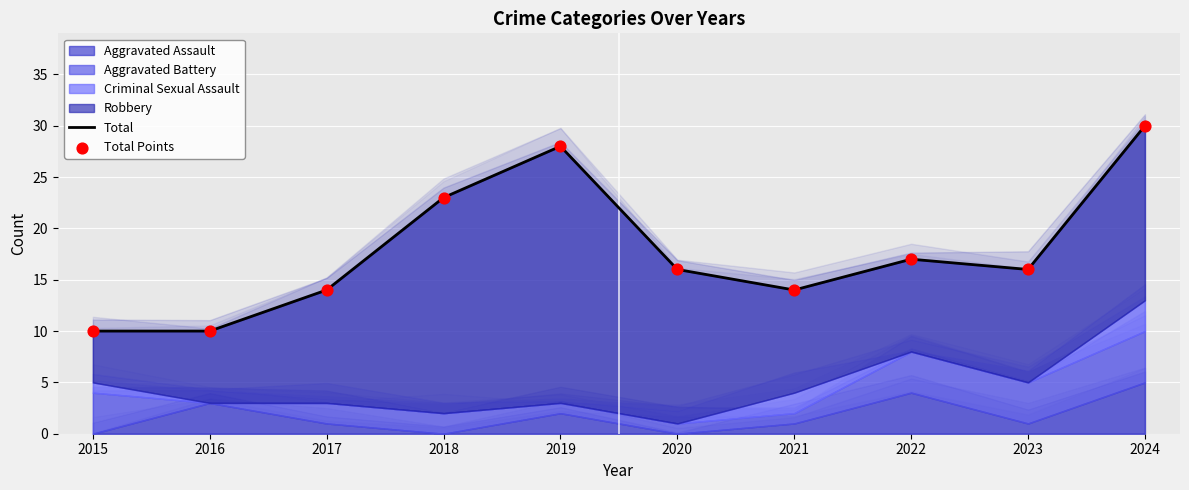

Is the value of Total at 2022 greater than the value of Total Points at 2024?

No